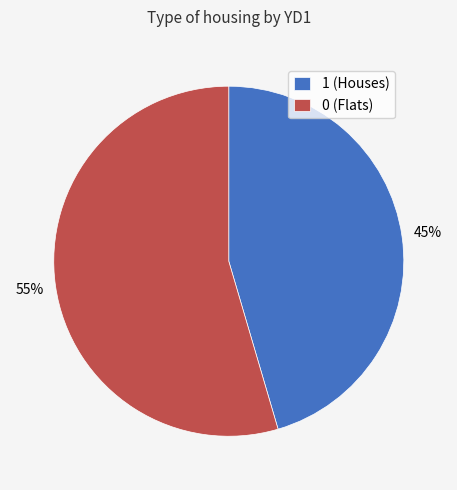

Is the sum of 0 (Flats) and 1 (Houses) greater than half?

Yes